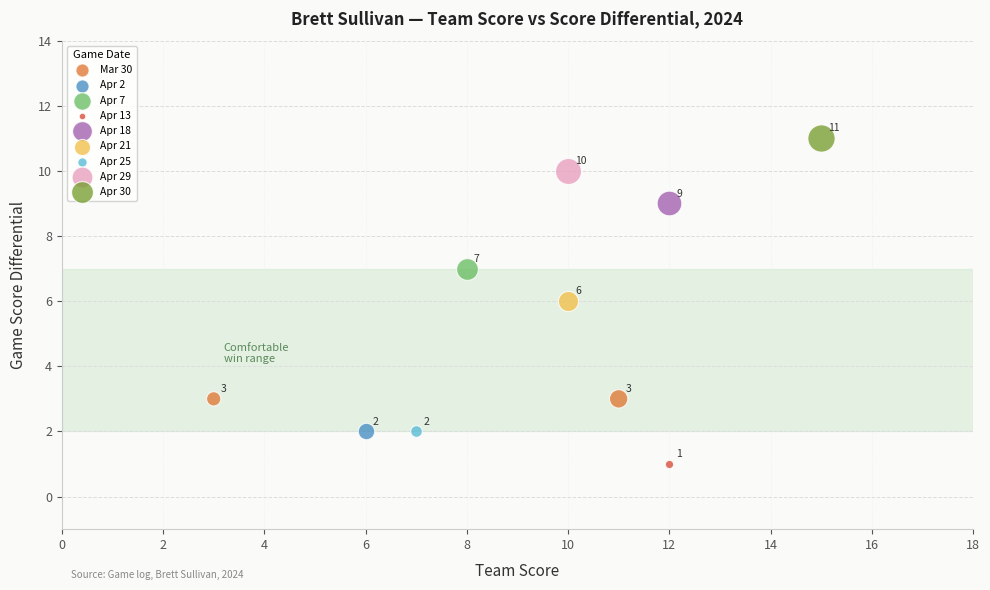

Which series contains the lowest Y value?

Apr 13